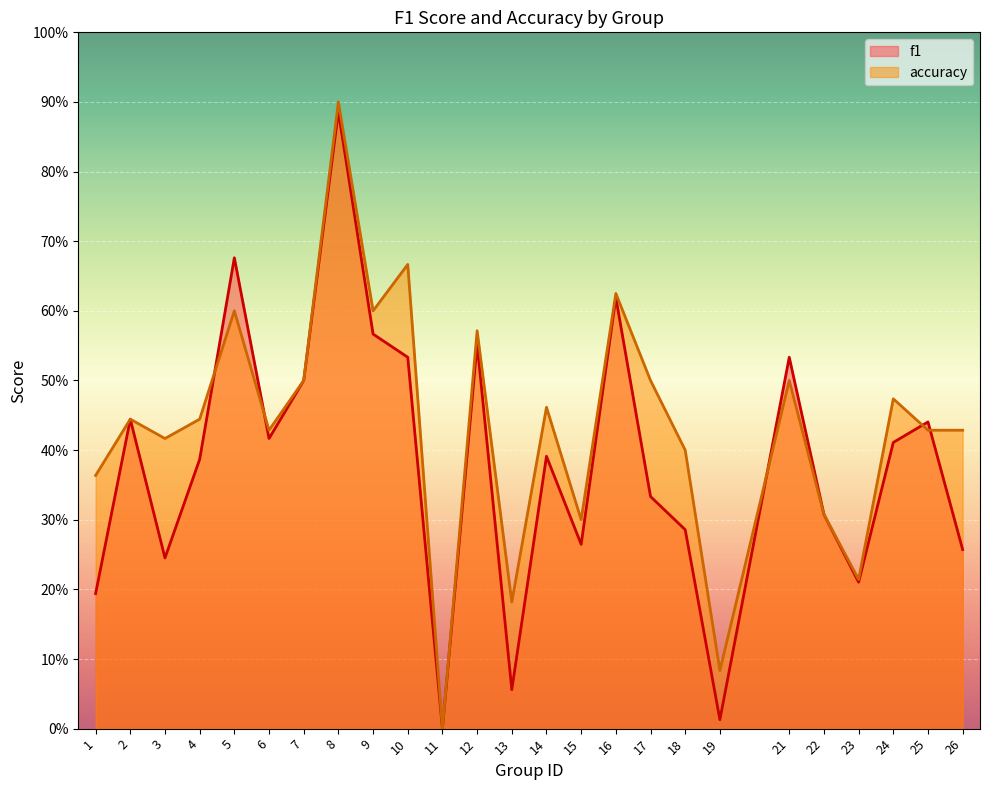

Rank the series at 11 from lowest to highest value.

f1, accuracy